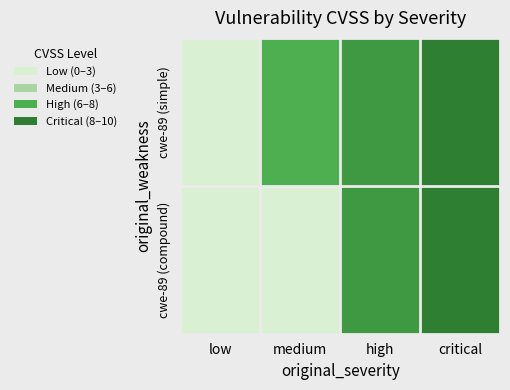

Reading left to right, what are all the values shown in this chart?

cwe-89 (simple): low=0.0	medium=6.6	high=8.1	critical=9.8
cwe-89 (compound): low=0.0	medium=0.0	high=8.1	critical=9.8